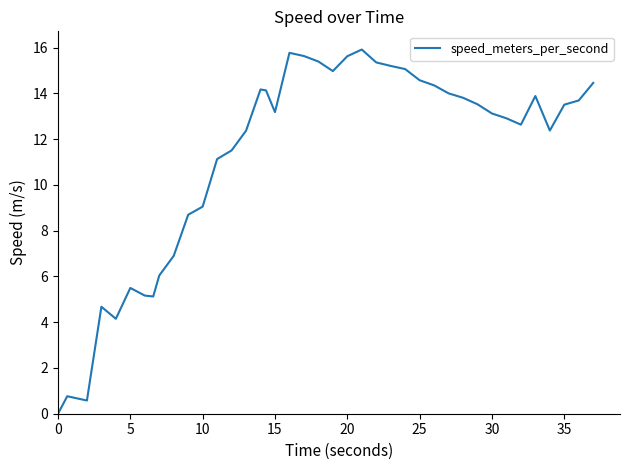

What is the greatest value displayed?

15.9